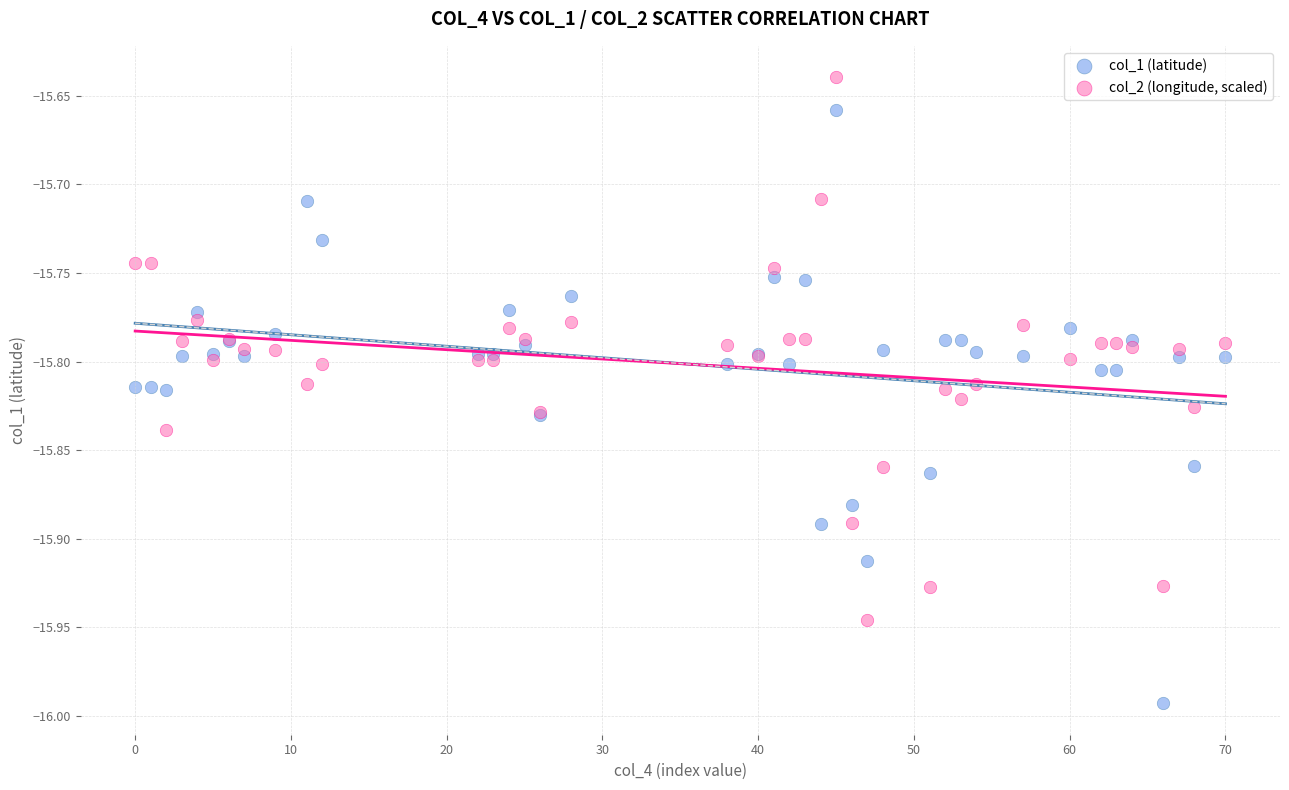

What are all the series names shown in the legend?

col_1 (latitude), col_2 (longitude, scaled)